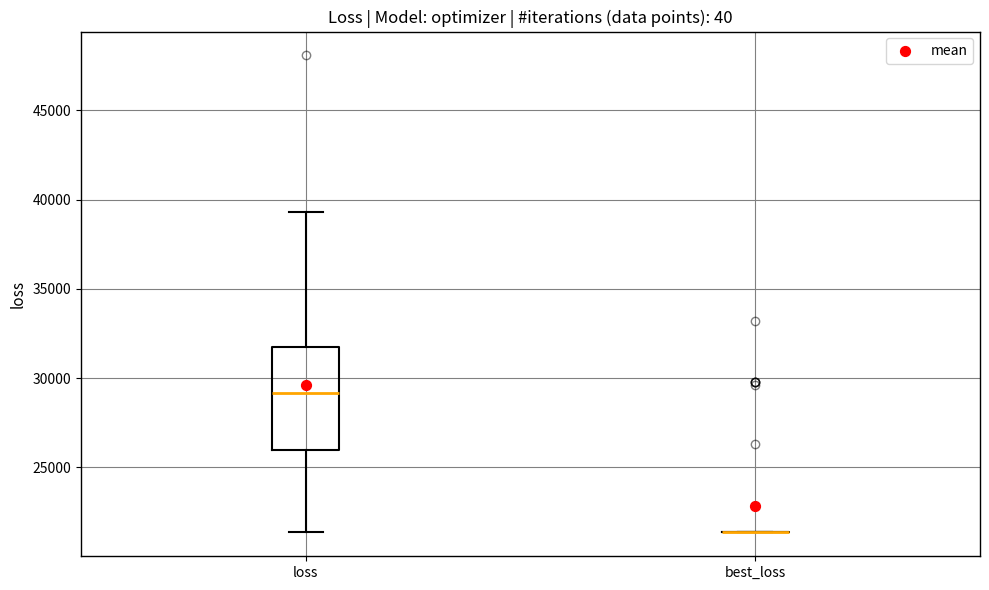

Comparing the boxes themselves (not the whiskers), which one is the tallest?

loss